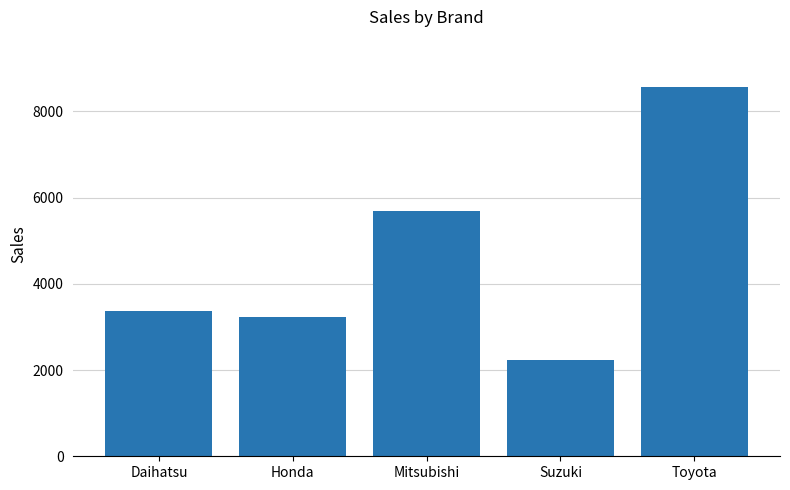

List the labels in order of value, smallest first.

Suzuki, Honda, Daihatsu, Mitsubishi, Toyota